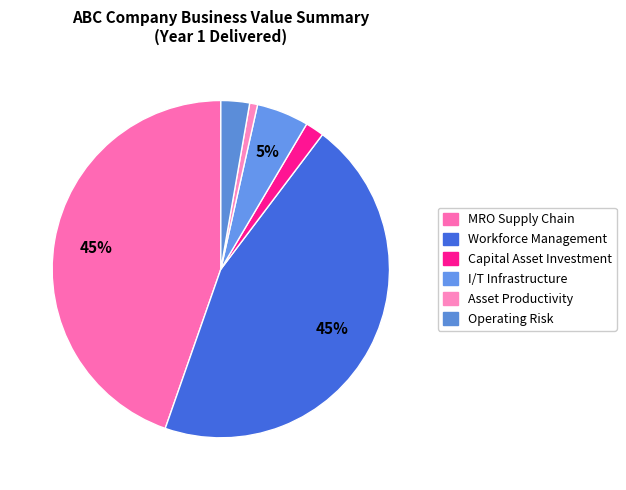

How many slices are in this pie chart?

6